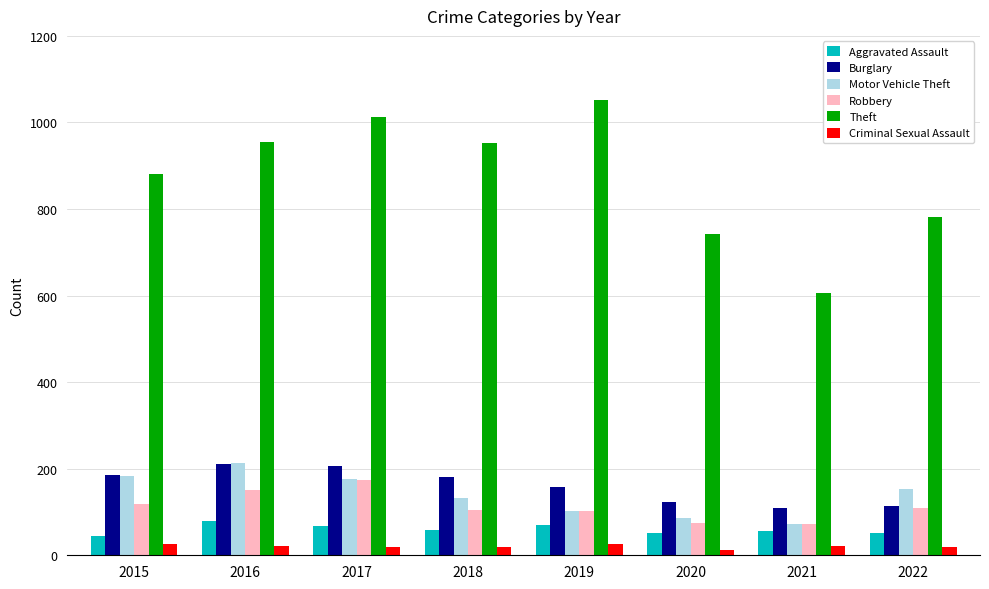

At how many categories does at least one series exceed 895?

4